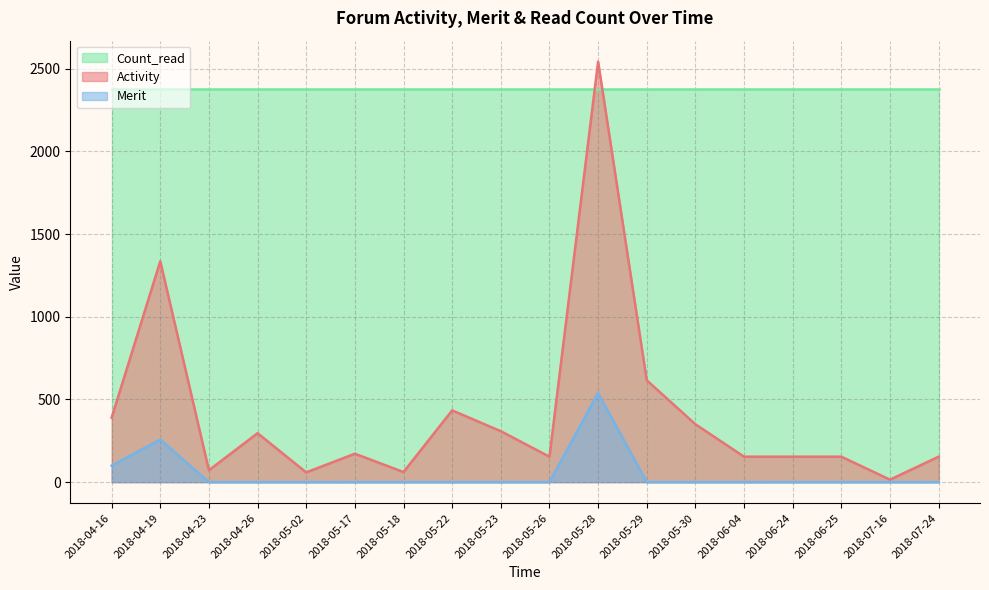

Which category has the highest value in the Merit series?

2018-05-28